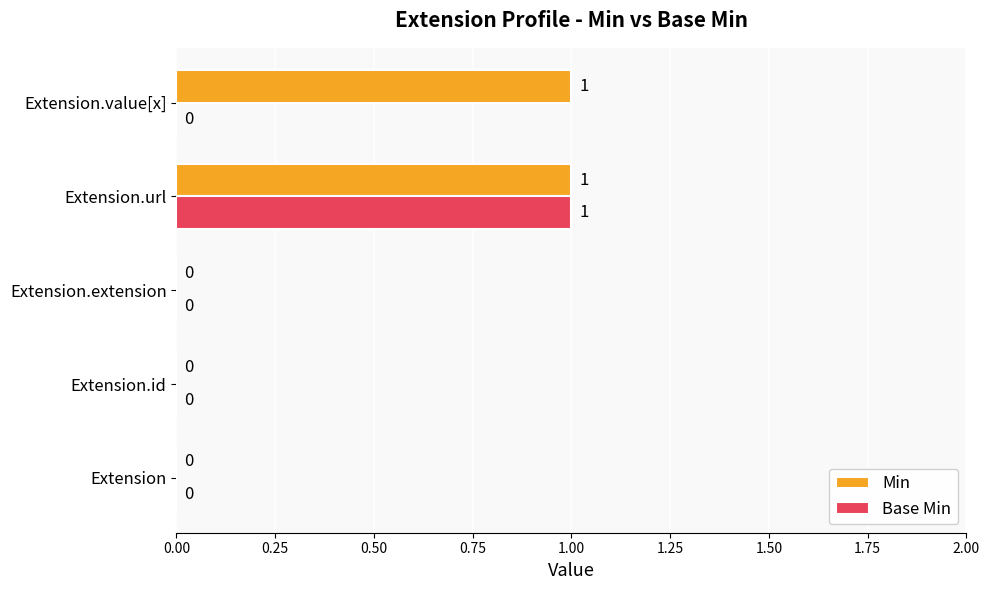

Is it true that Base Min equals 2 at Extension.url?

False